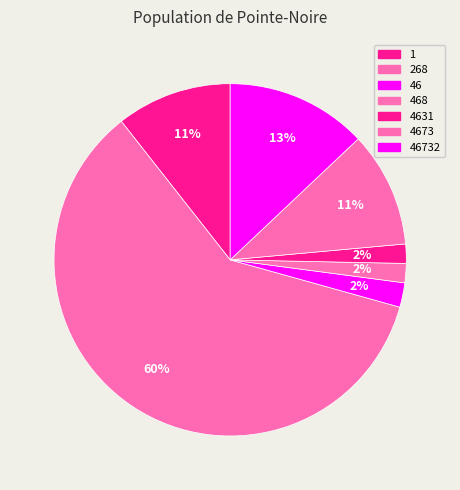

Count the number of slices in the pie.

7